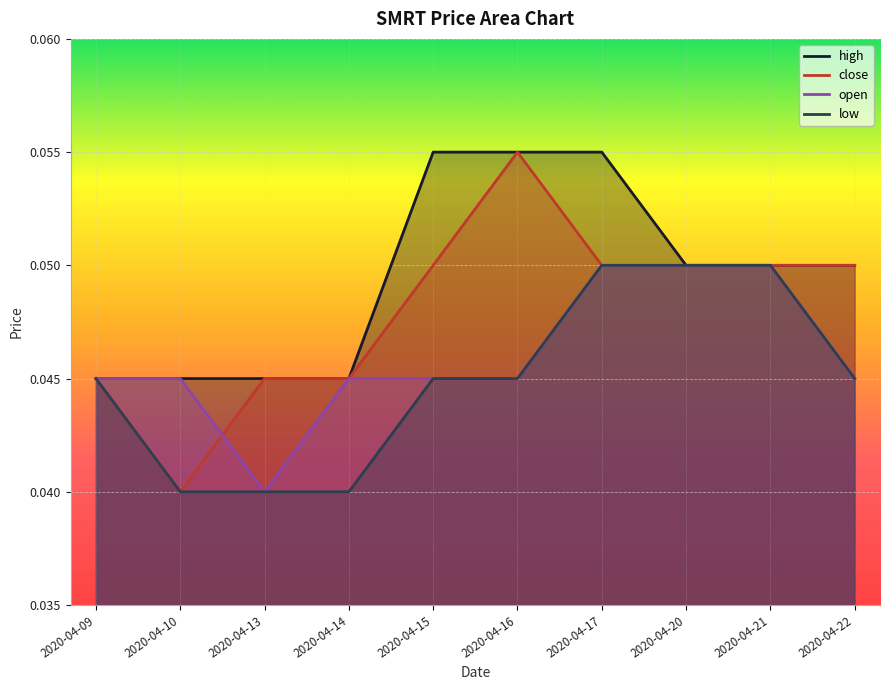

Which series has the largest total across all categories?

high